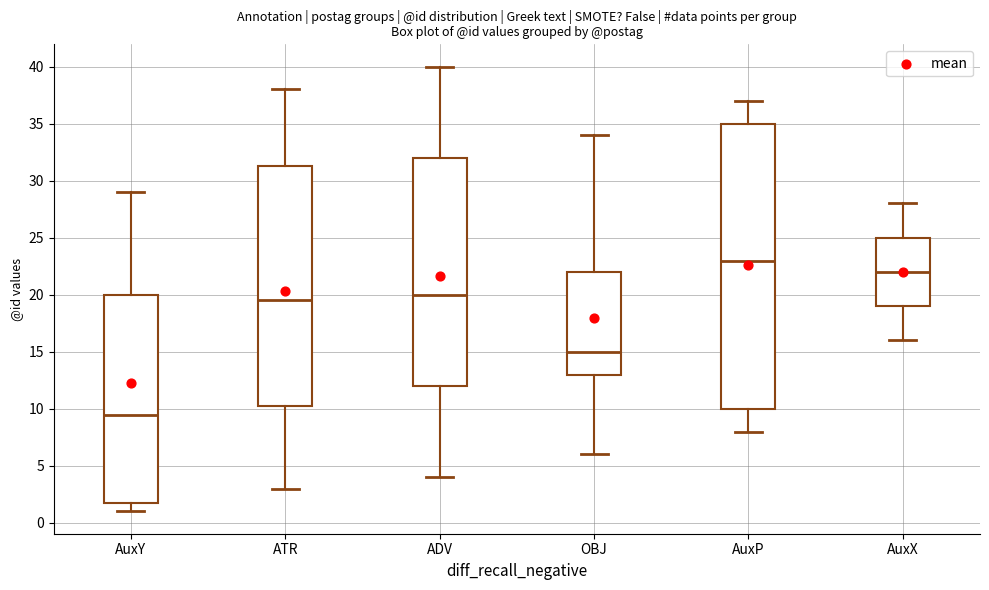

Where is the lower edge of the box for ATR on the y-axis? The values are not printed on the chart, so give them approximately, as read against the axis.

10.5